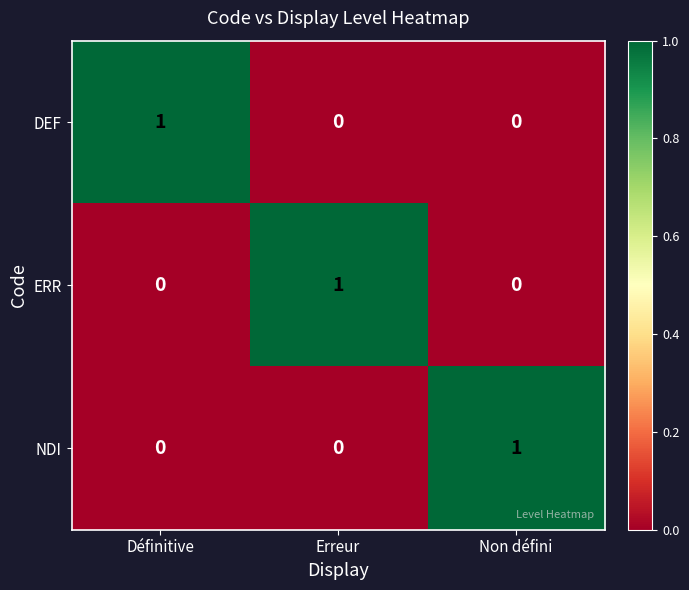

Is the value of NDI at Définitive greater than the value of ERR at Erreur?

No